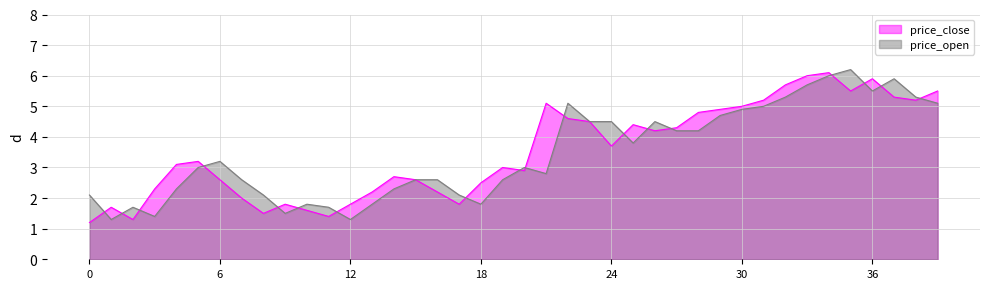

What is the value of the price_close point at the 7th from the left?

2.6